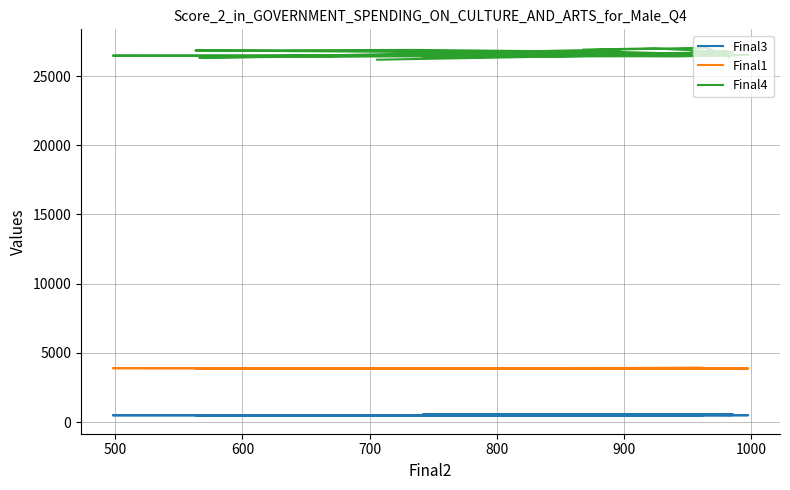

How many lines are shown in the chart?

3